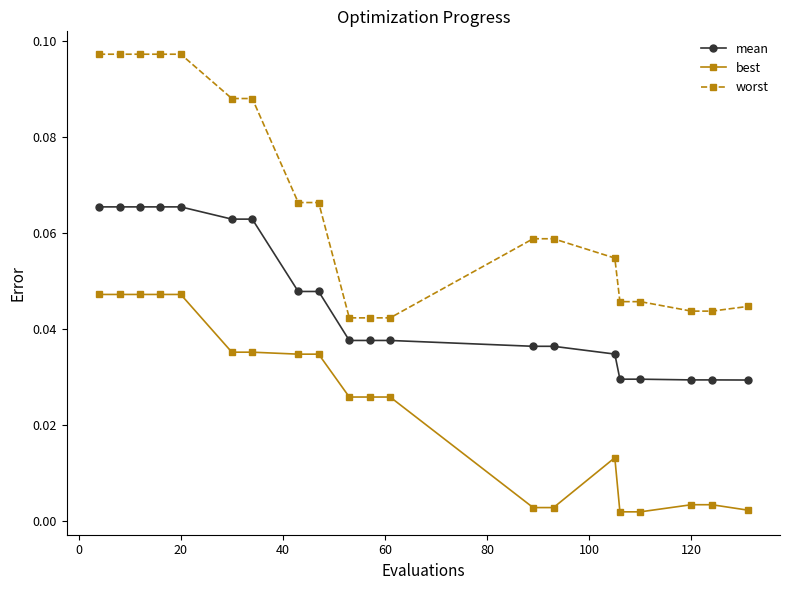

Which series has the largest range (max minus min)?

worst